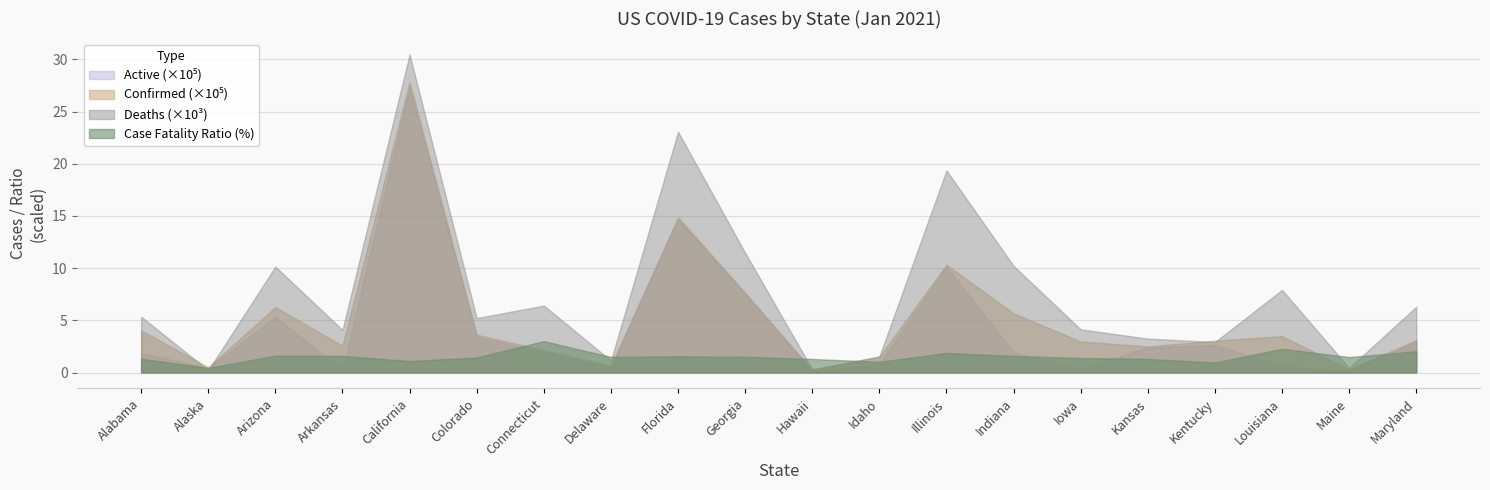

Which category has the lowest value across all series?

Alaska